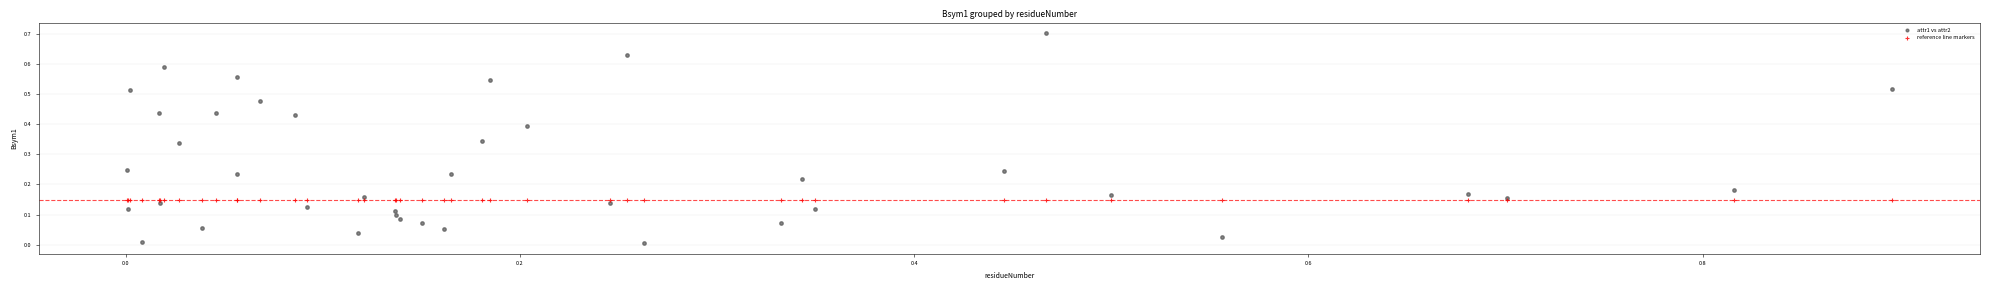

Which series reaches the minimum Y coordinate?

attr1 vs attr2